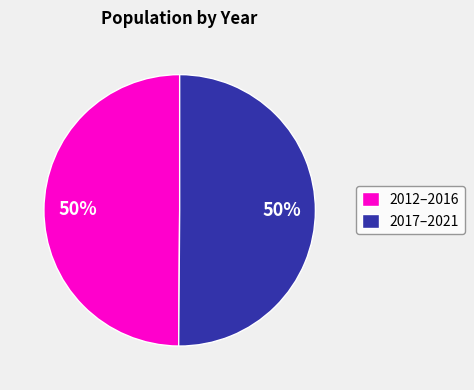

To the nearest percent, what is the average slice percentage?

50%